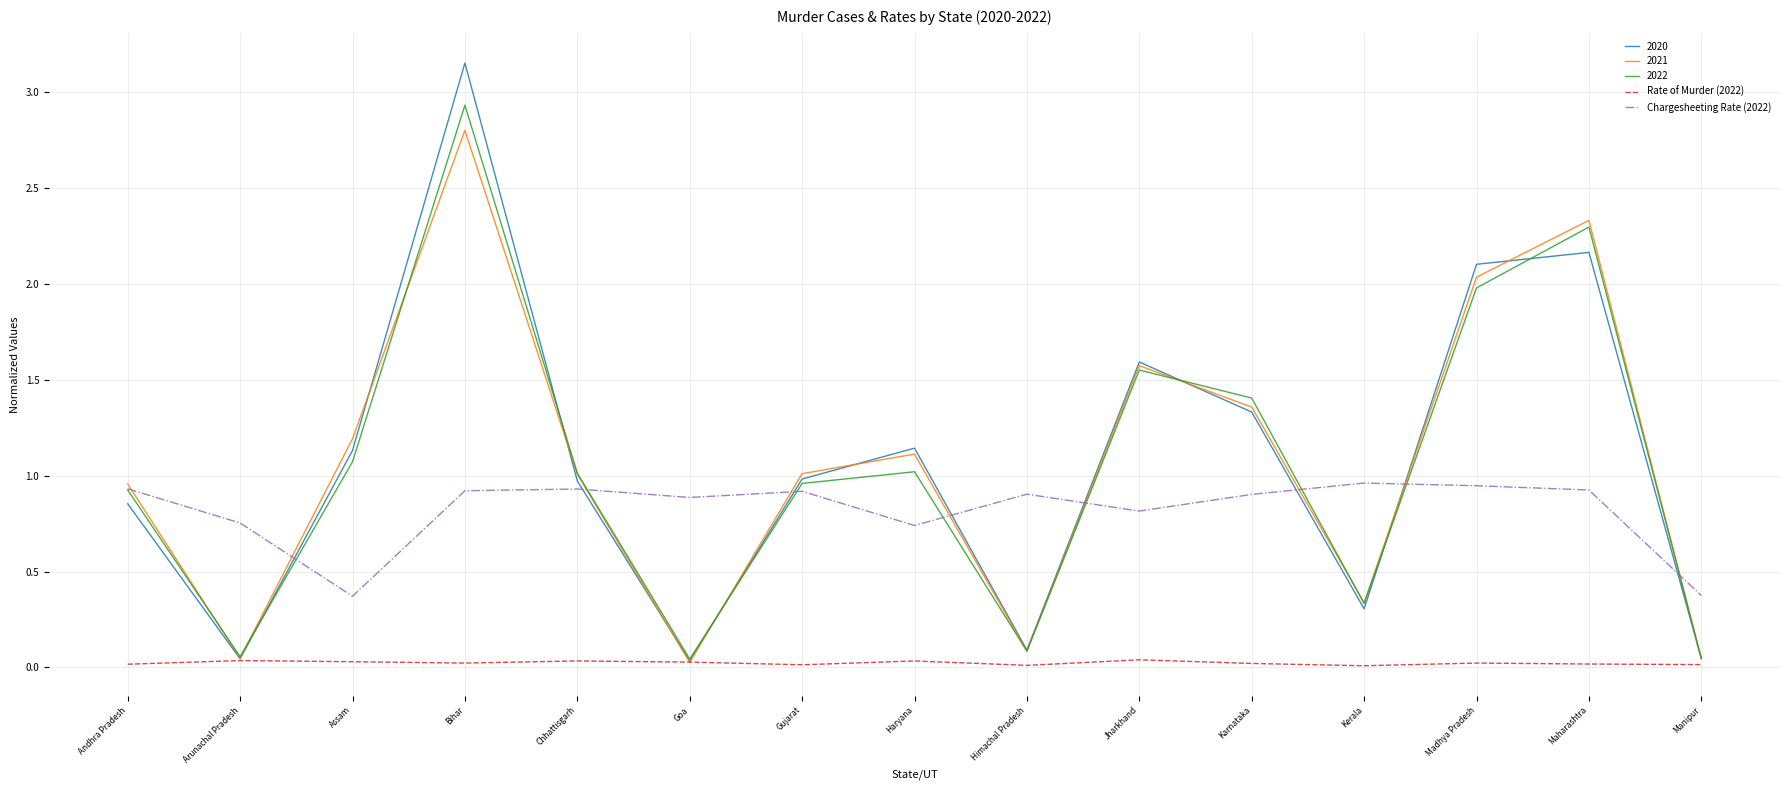

The value of Rate of Murder (2022) at Manipur is 0.0. True or false?

True